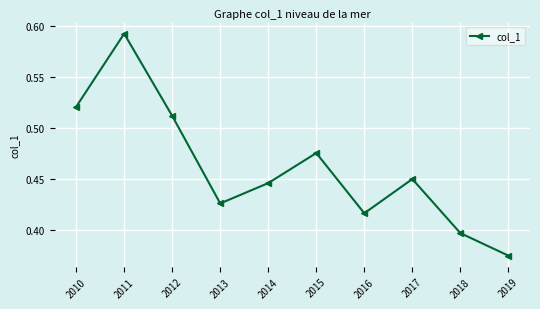

True or false: the data shows 0.7 at 2013.

False